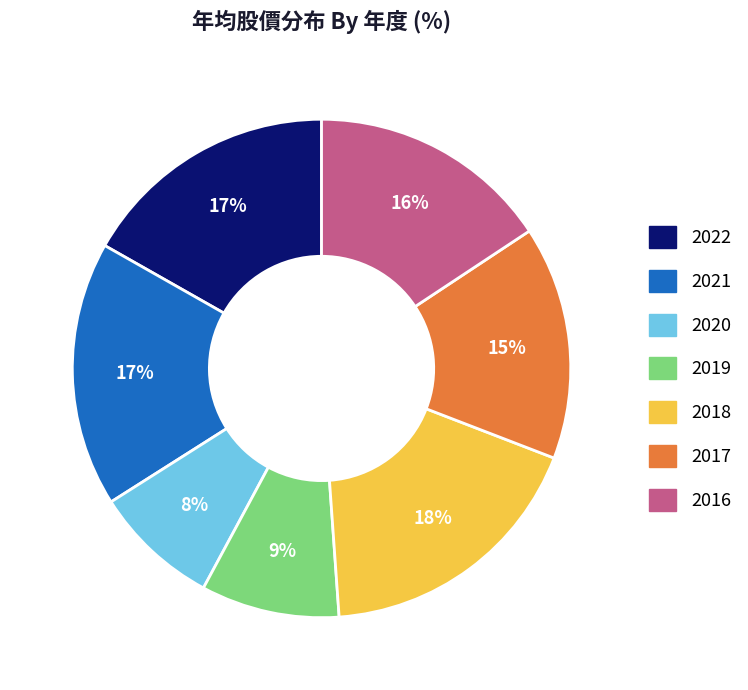

The 2018 slice represents 7% of the pie. True or false?

False